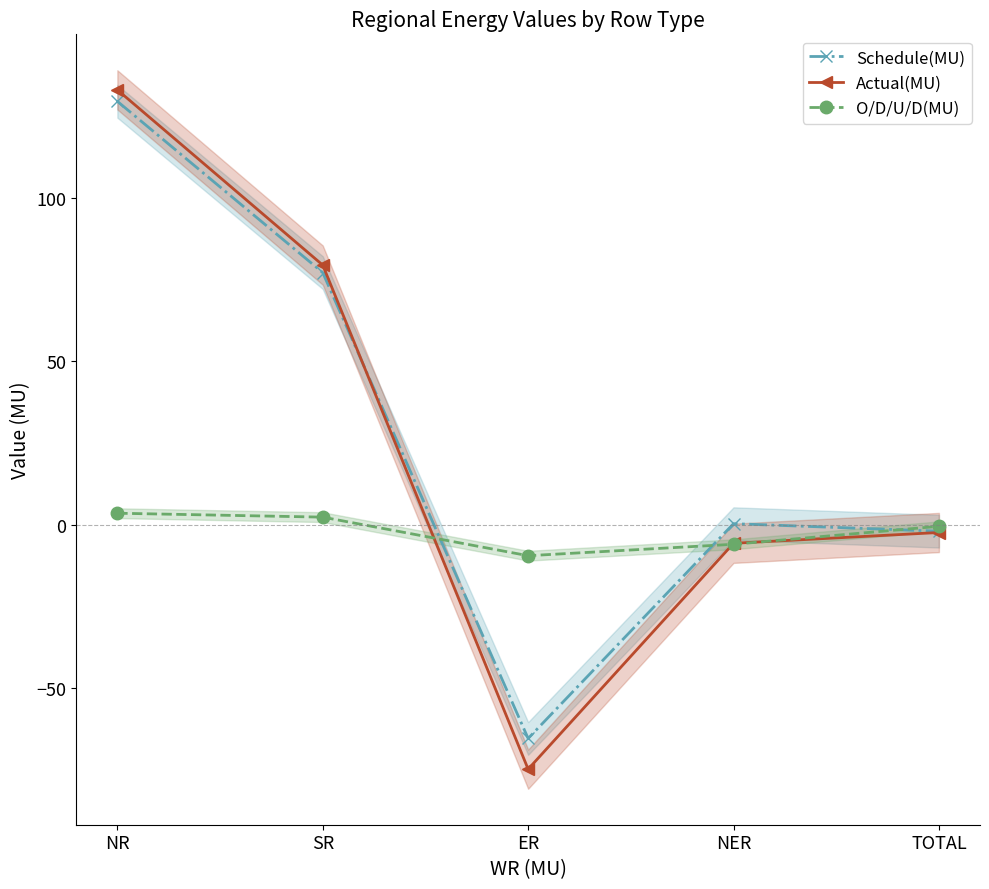

Which series has the largest range (max minus min)?

Actual(MU)